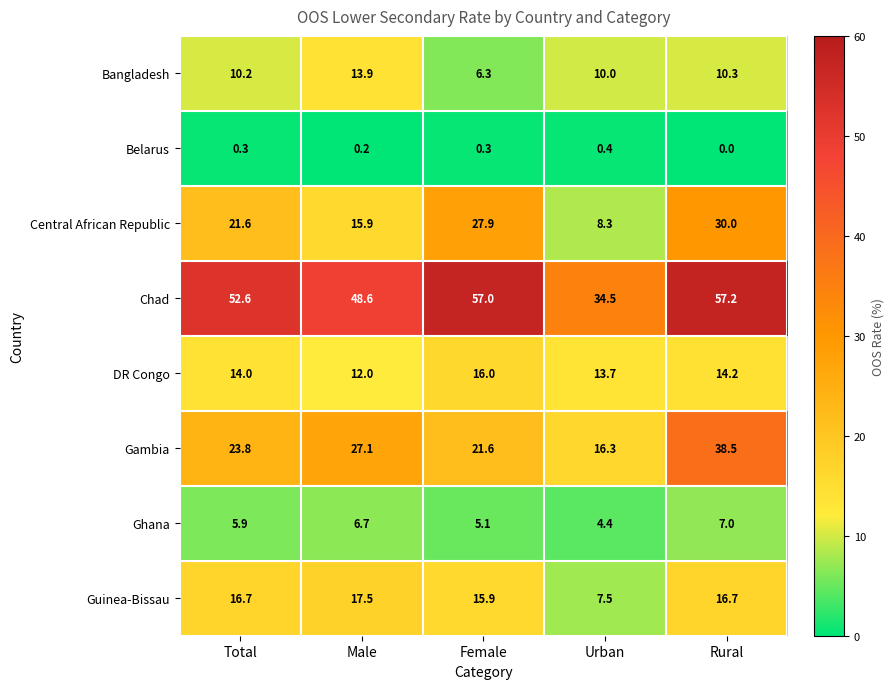

List the series in order of their peak value, highest first.

Chad, Gambia, Central African Republic, Guinea-Bissau, DR Congo, Bangladesh, Ghana, Belarus